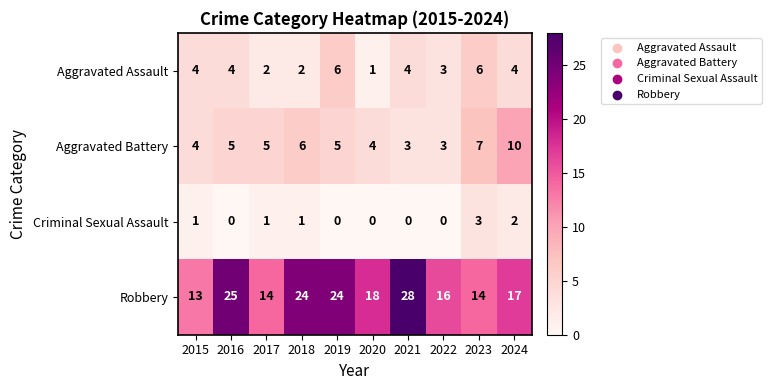

Which series has the largest range (max minus min)?

Robbery